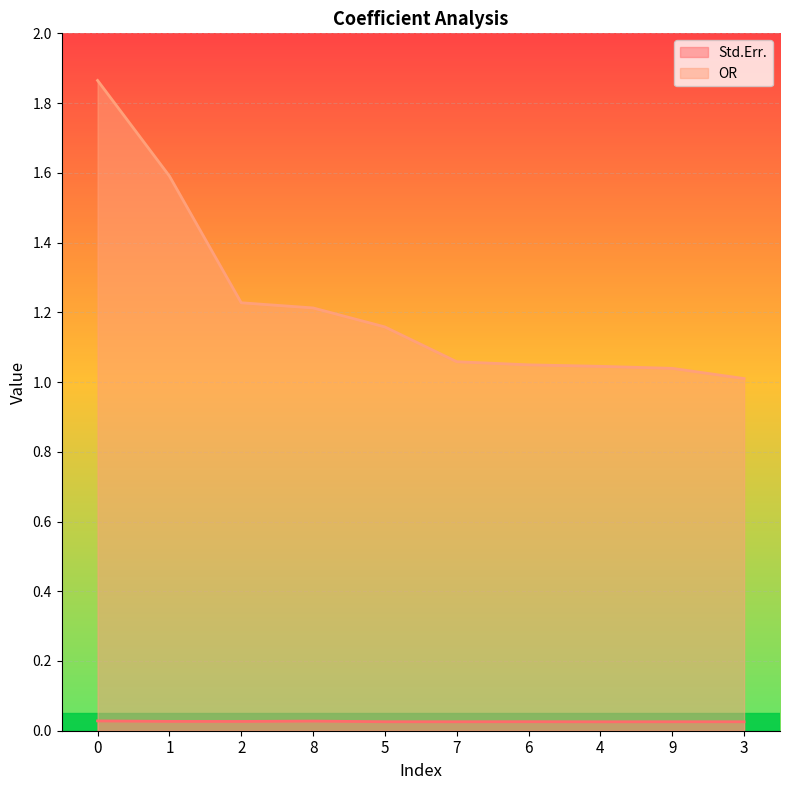

Which series changed the most between 0 and 1?

OR